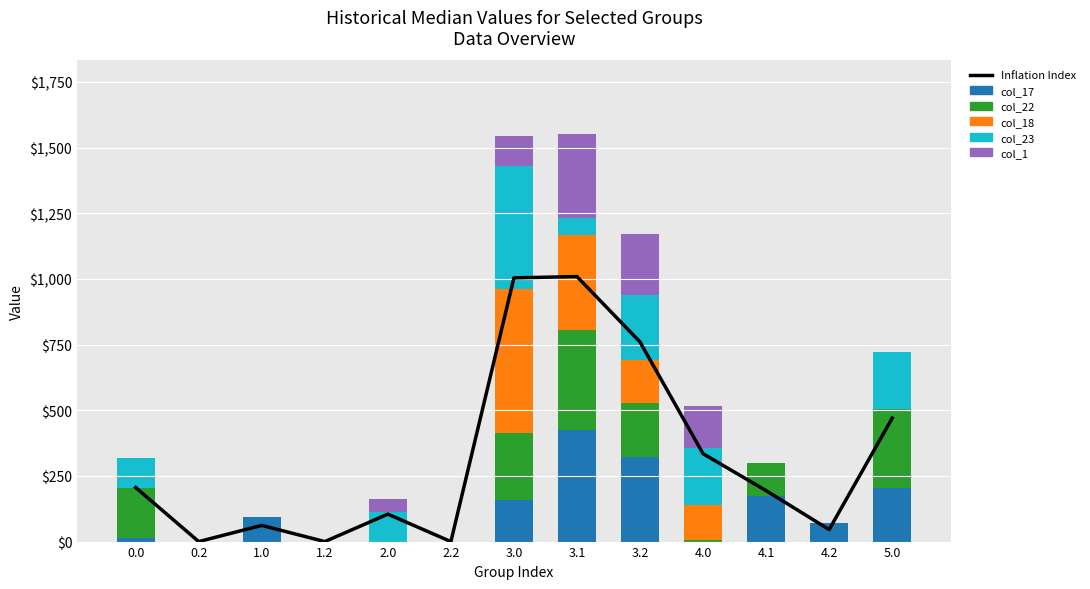

How many values in the col_18 series exceed 0?

4